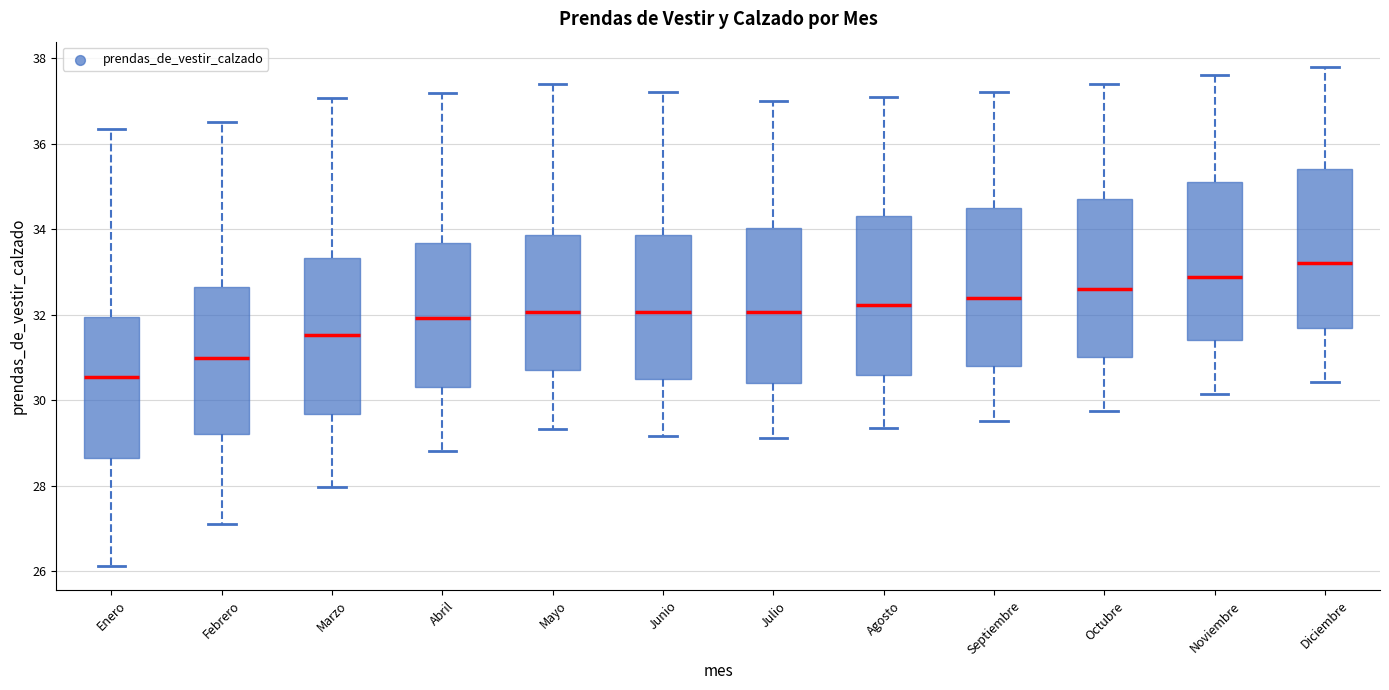

Which box's median line is the highest?

Diciembre